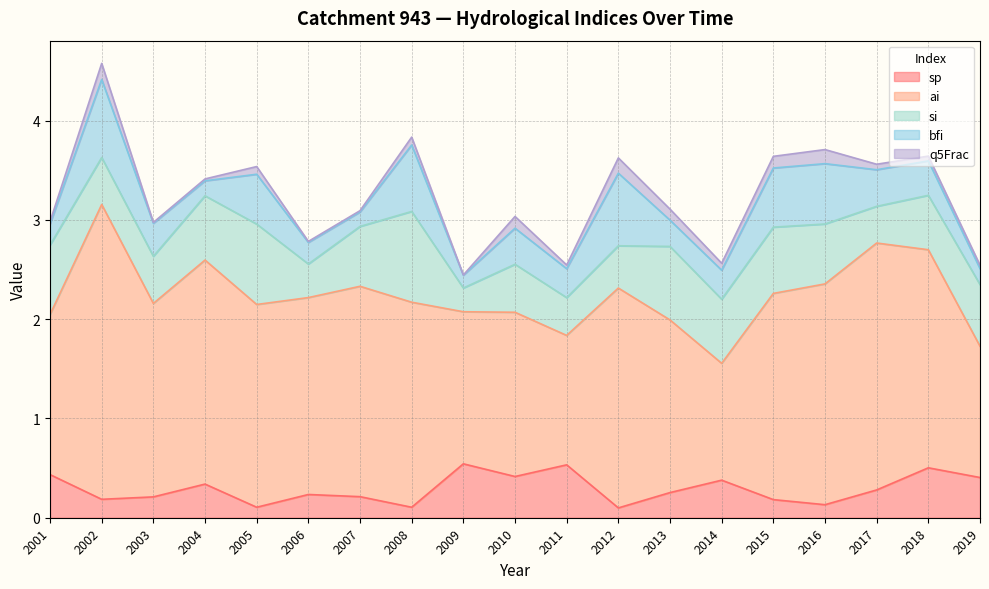

Does the chart have visible grid lines?

Yes